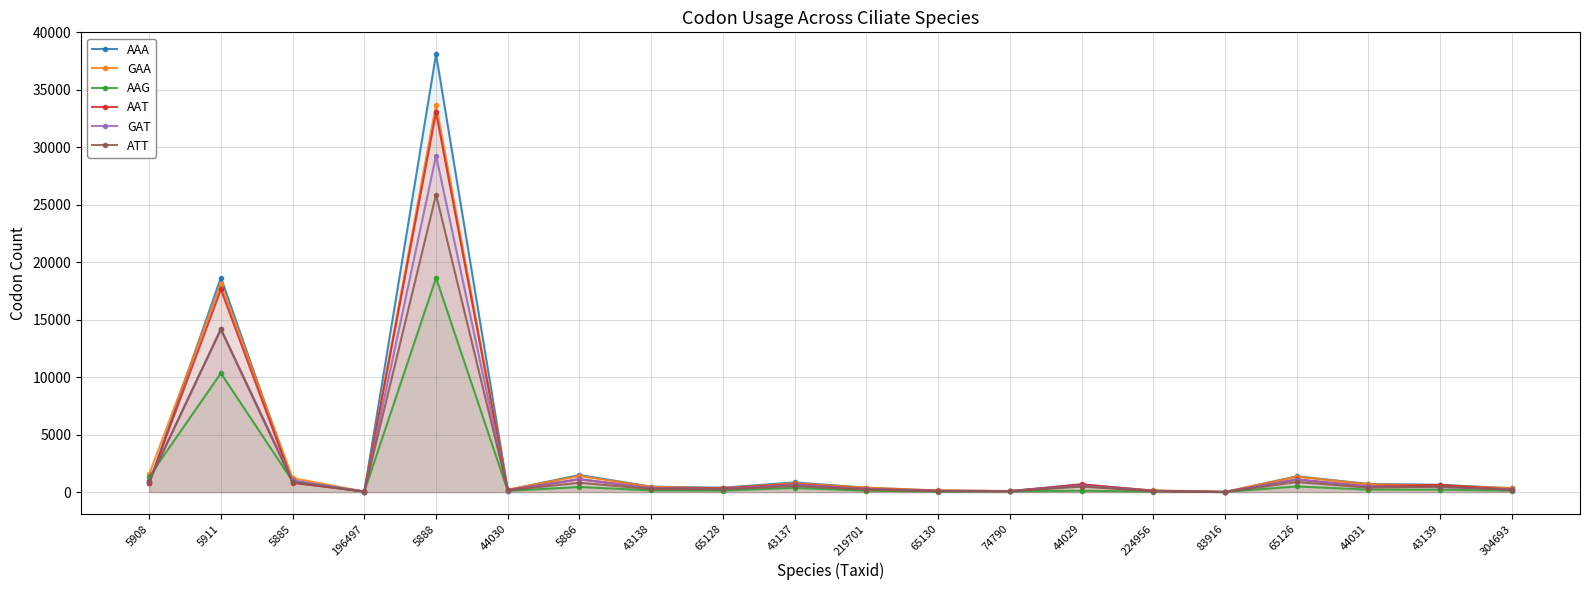

What is the sum of all GAA values?

62166